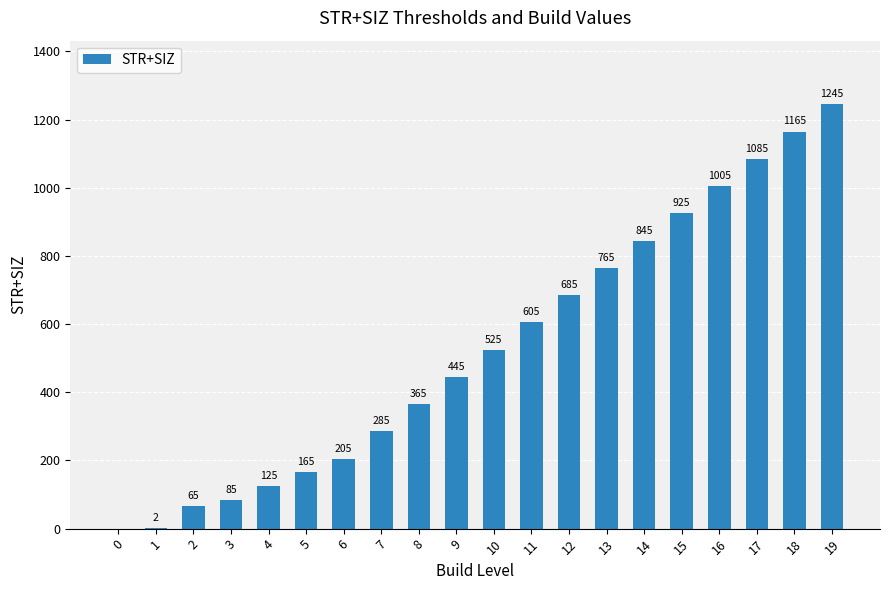

The value at 5 is 222. True or false?

False